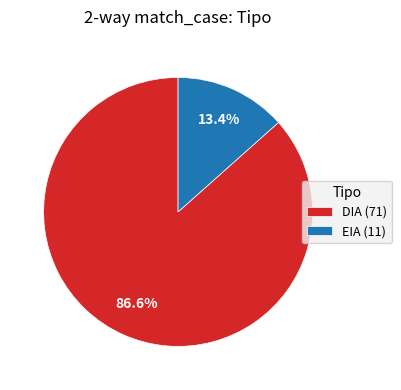

What is the smallest slice in the pie chart?

EIA